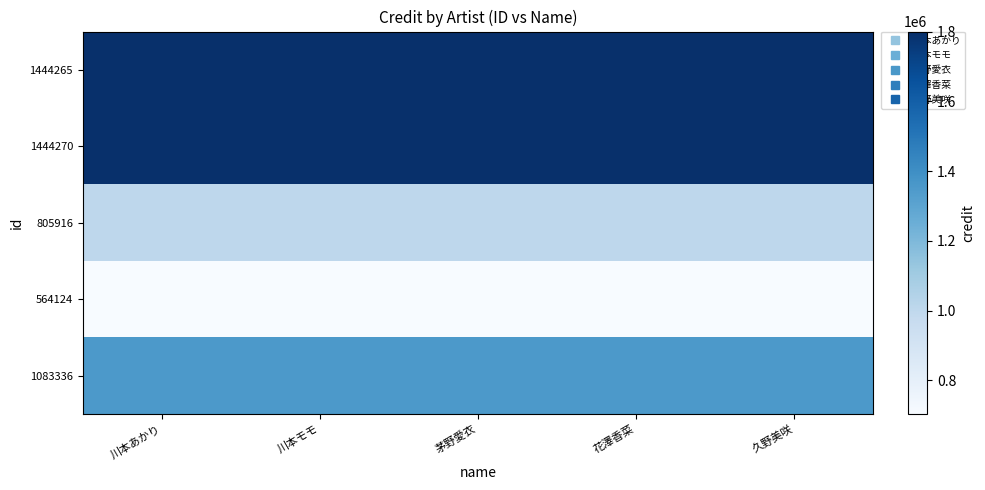

Reading left to right, list all the values displayed in this chart.

1444265: 川本あかり=1800528.8	川本モモ=1800528.8	茅野愛衣=1800528.8	花澤香菜=1800528.8	久野美咲=1800528.8
1444270: 川本あかり=1800535.0	川本モモ=1800535.0	茅野愛衣=1800535.0	花澤香菜=1800535.0	久野美咲=1800535.0
805916: 川本あかり=1004715.2	川本モモ=1004715.2	茅野愛衣=1004715.2	花澤香菜=1004715.2	久野美咲=1004715.2
564124: 川本あかり=703279.2	川本モモ=703279.2	茅野愛衣=703279.2	花澤香菜=703279.2	久野美咲=703279.2
1083336: 川本あかり=1350567.7	川本モモ=1350567.7	茅野愛衣=1350567.7	花澤香菜=1350567.7	久野美咲=1350567.7